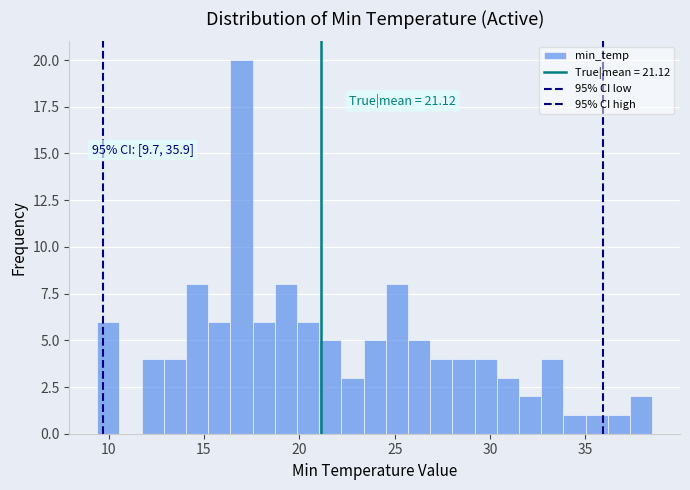

Around what value on the x-axis is the tallest bar? Give the approximate position of its centre, as read against the axis.

17.0